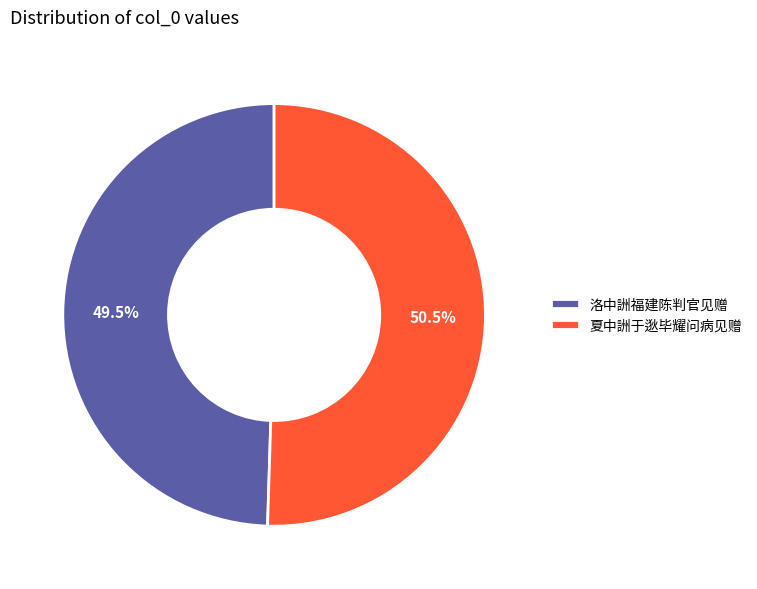

True or false: 洛中詶福建陈判官见赠 accounts for 59% of the total.

False